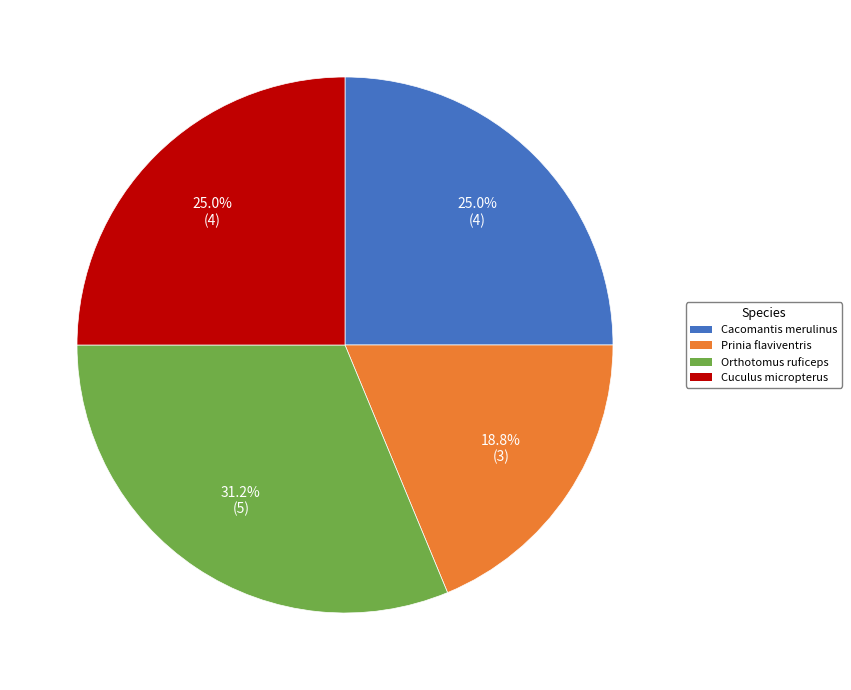

How many slices are in this pie chart?

4